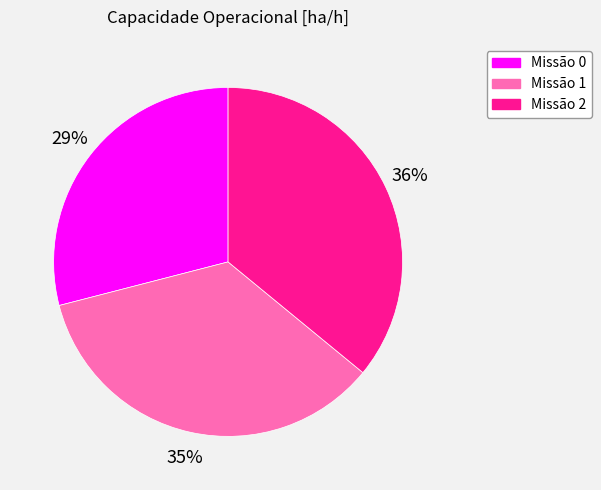

To the nearest percent, what percentage of the pie is Missão 0?

29%